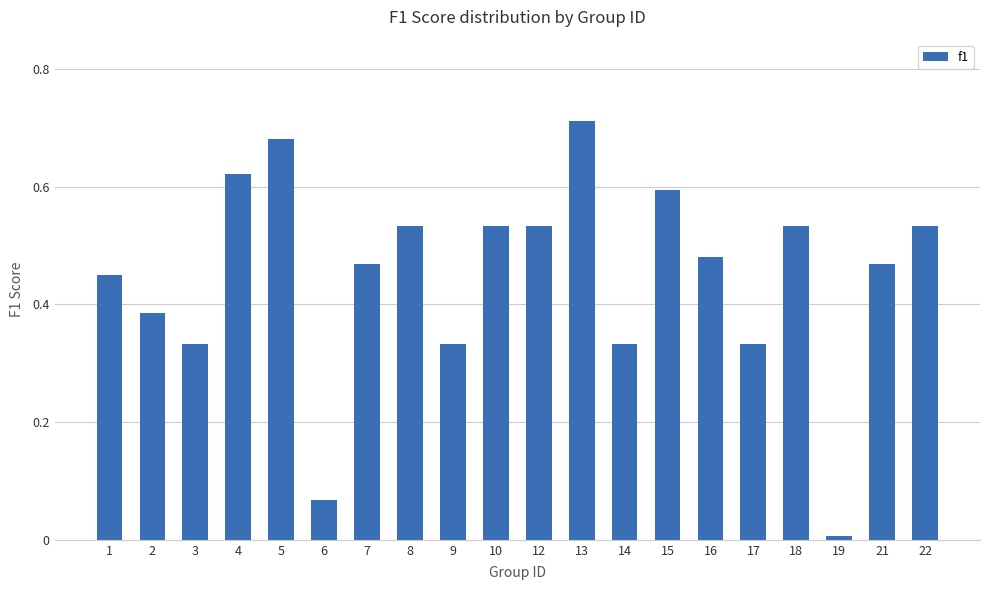

Between 17 and 7, which is larger?

7